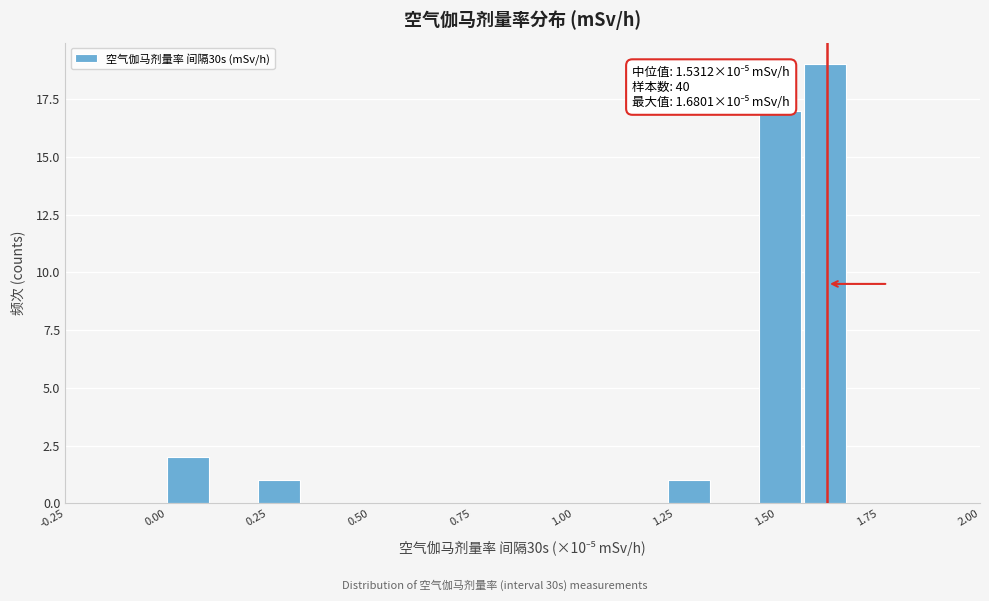

Around what value on the x-axis is the tallest bar? Give the approximate position of its centre, as read against the axis.

1.60